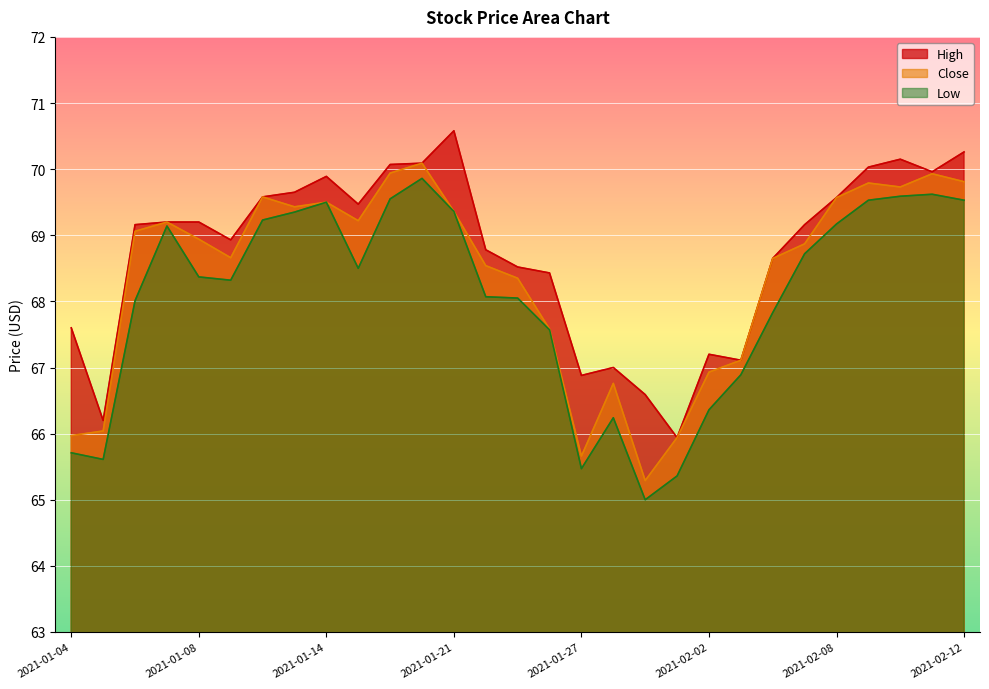

Count the number of categories in the chart.

29